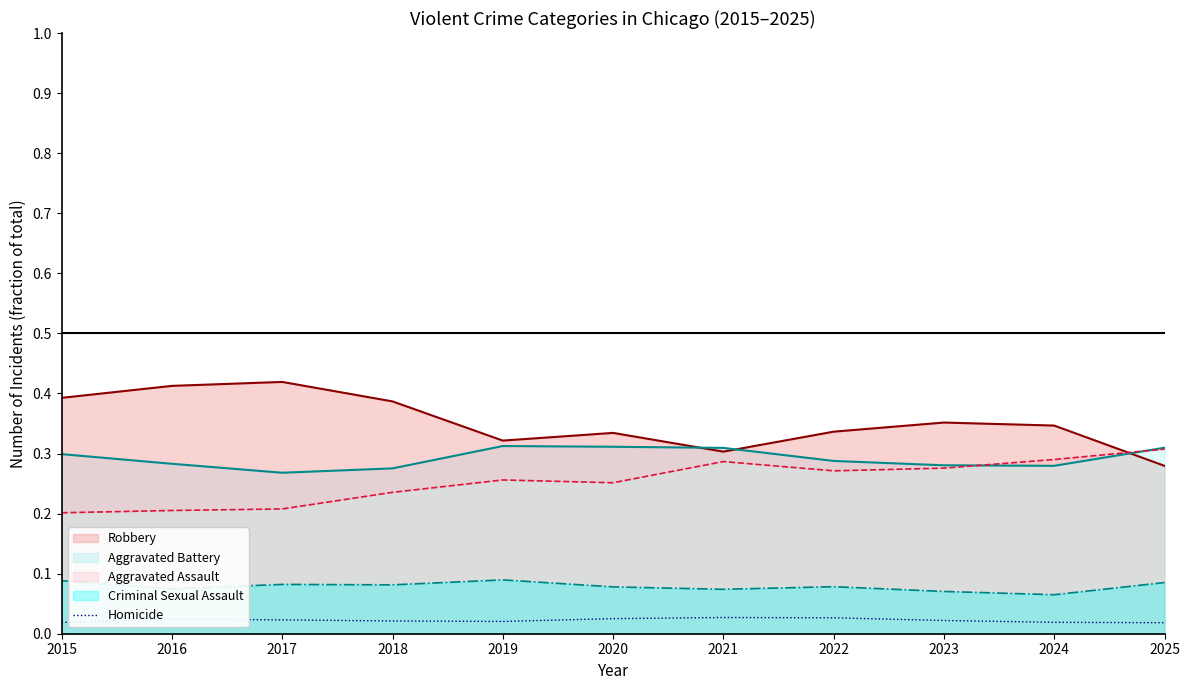

Which has a higher value, 2021 or 2023?

2021